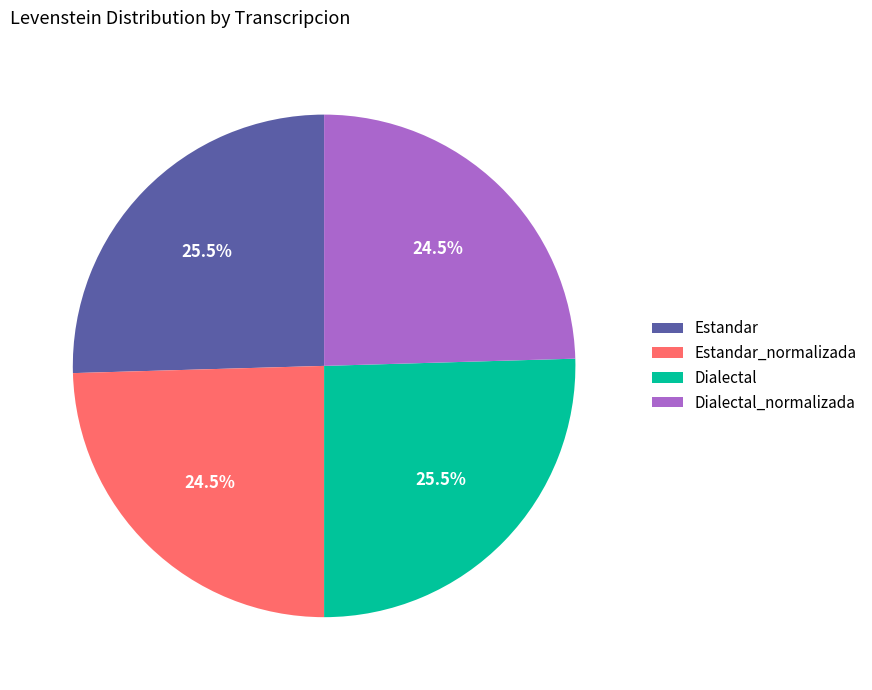

What is the ratio of the value at Dialectal to the value at Estandar_normalizada?

1.0